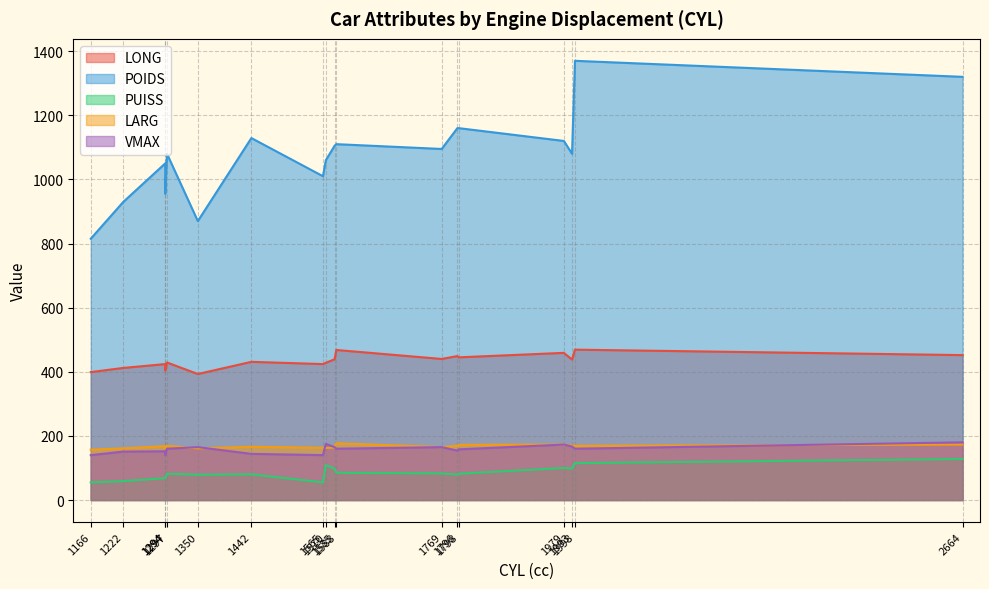

True or false: POIDS and LARG intersect in this chart.

False